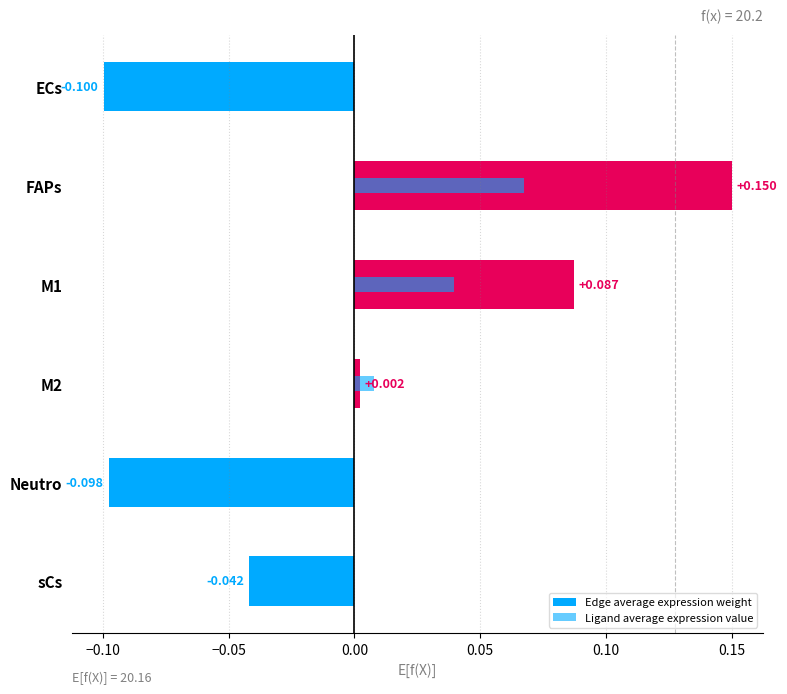

How many negative values does the Edge average expression weight series have?

3